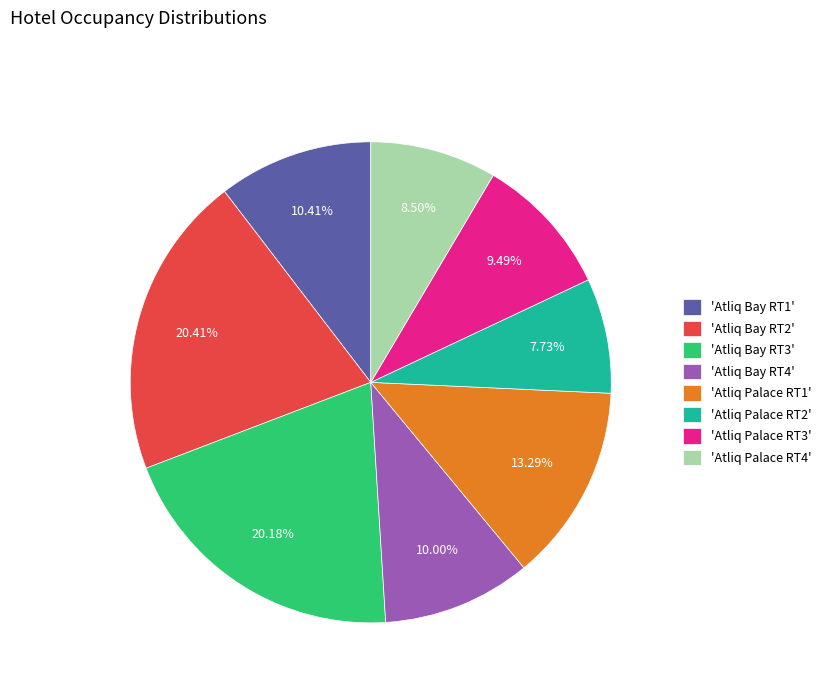

Does 'Atliq Bay RT4' represent more than half of the total?

No